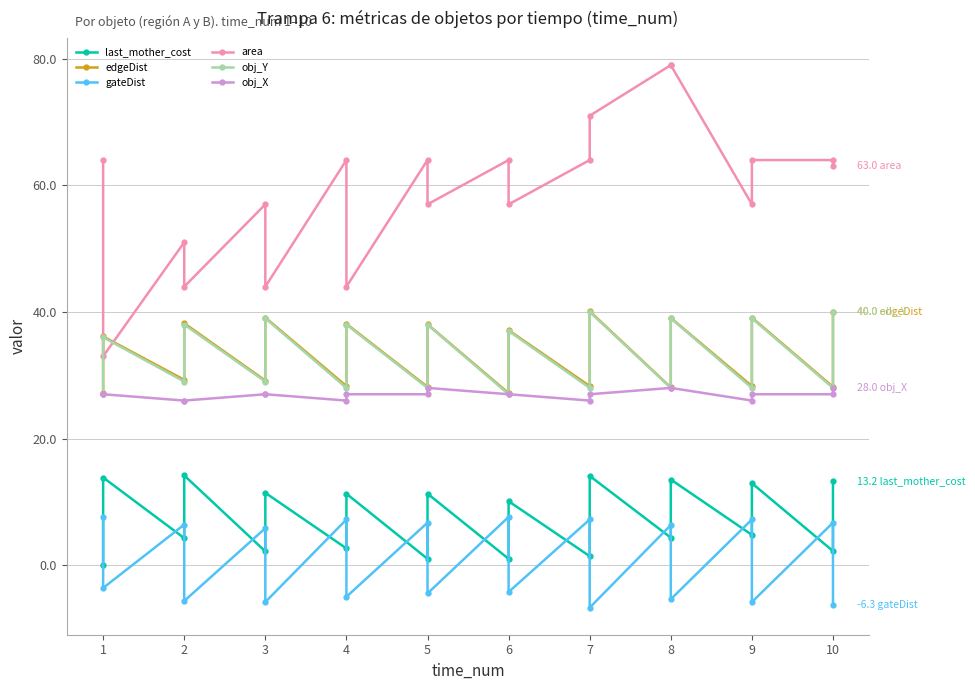

What are all the series names shown in the legend?

last_mother_cost, edgeDist, gateDist, area, obj_Y, obj_X